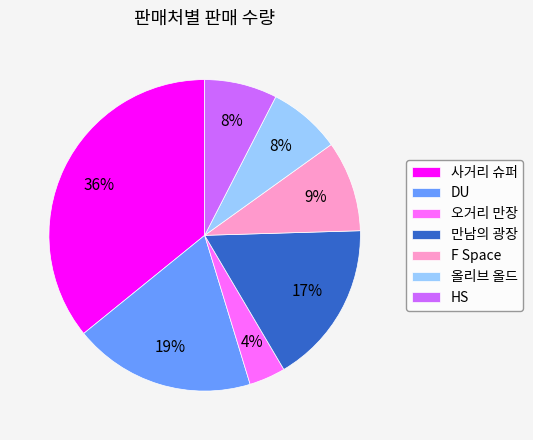

True or false: 사거리 슈퍼 accounts for 36% of the total.

True